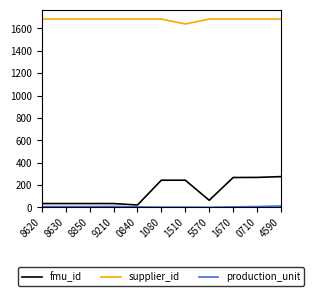

The value of supplier_id at 8630 is 398. True or false?

False